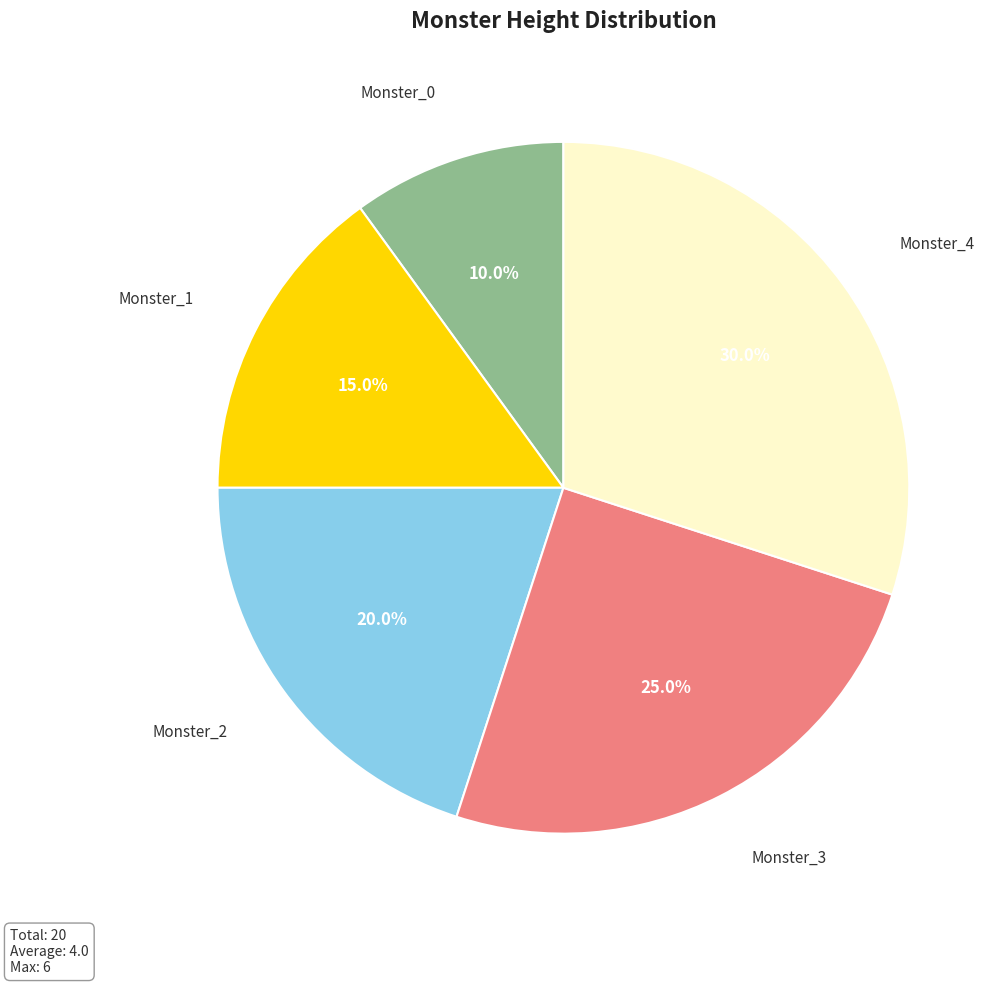

Is there a majority slice in this chart?

No